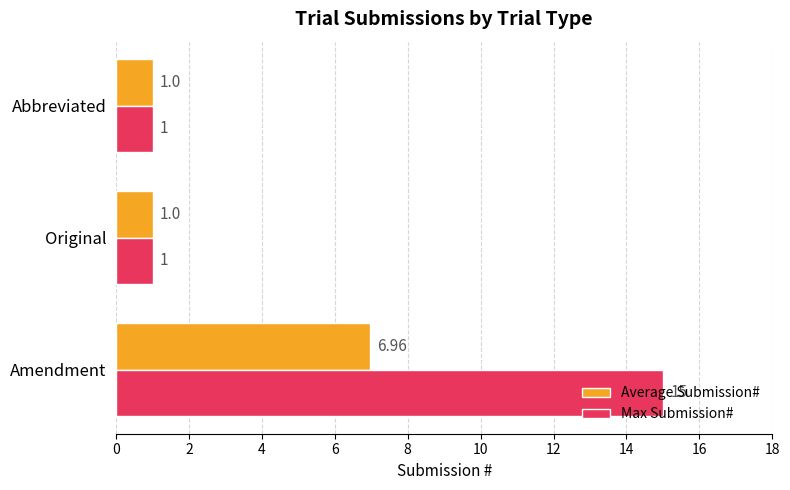

Rank the series by their average value, from lowest to highest.

Average Submission#, Max Submission#